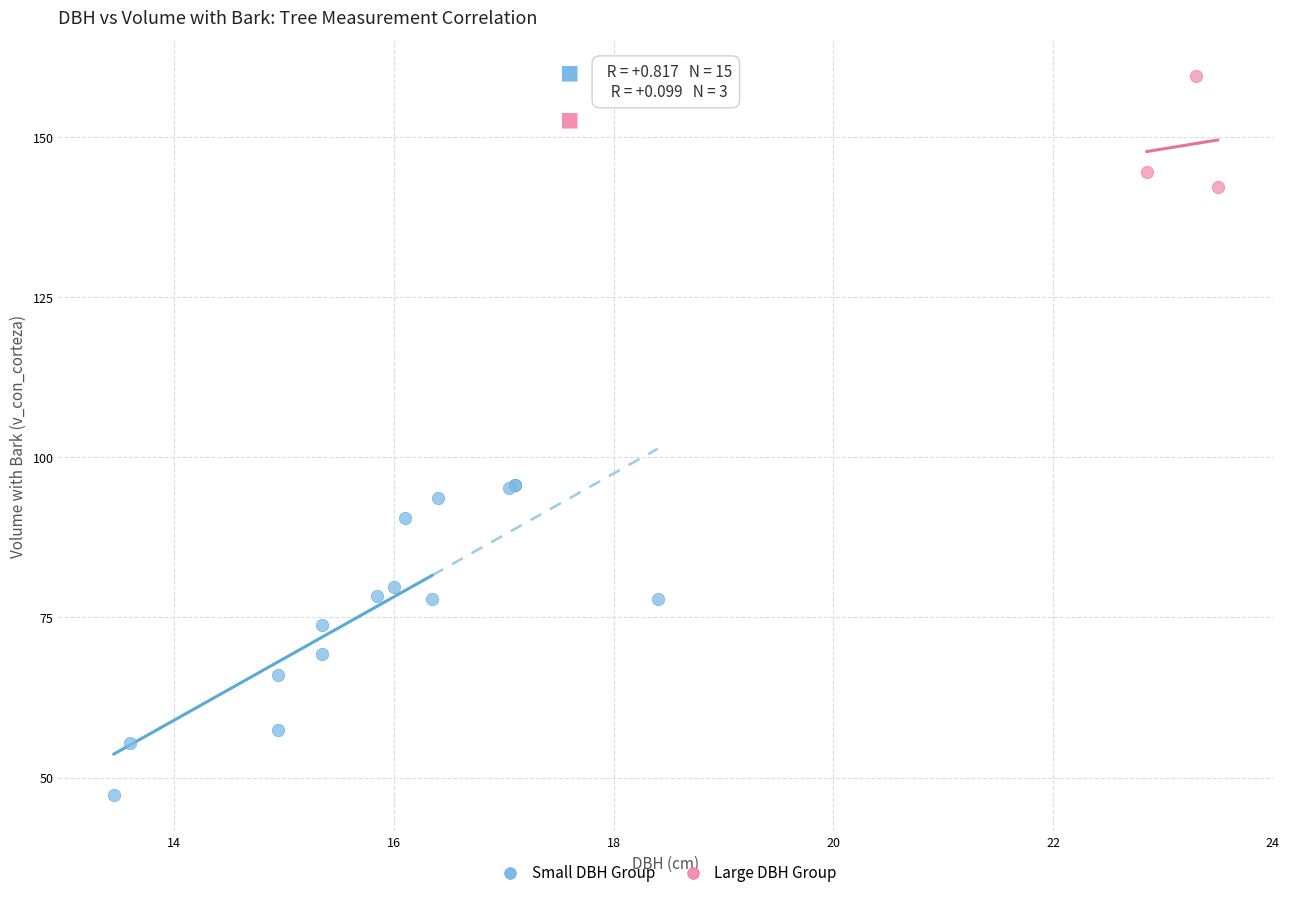

Which series contains the lowest Y value?

Small DBH Group